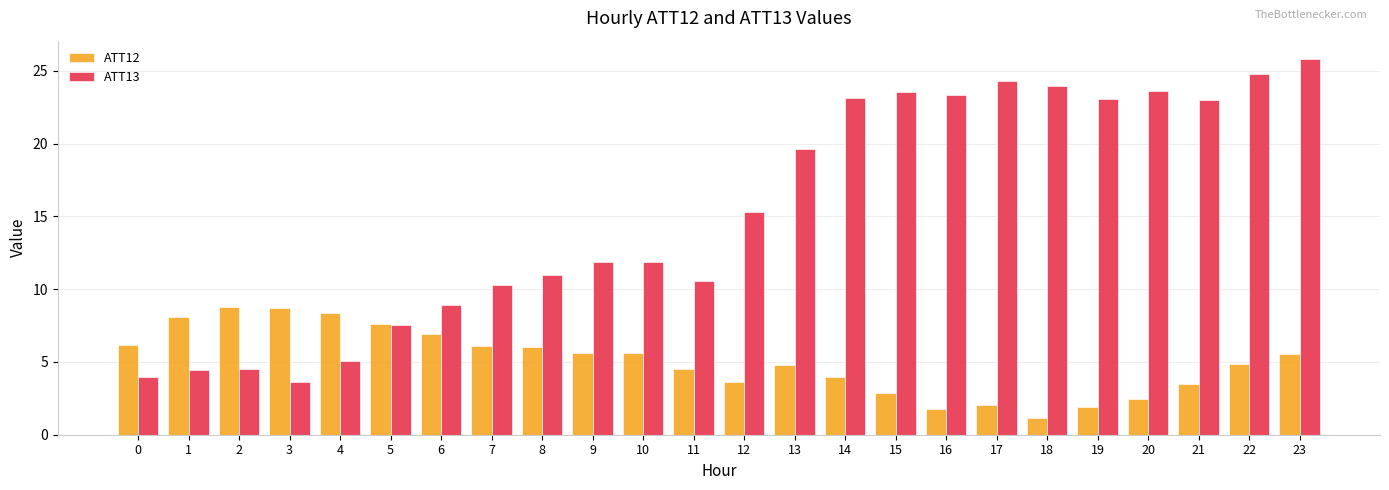

What is the value of the ATT13 bar at the 11th from the left?

11.9